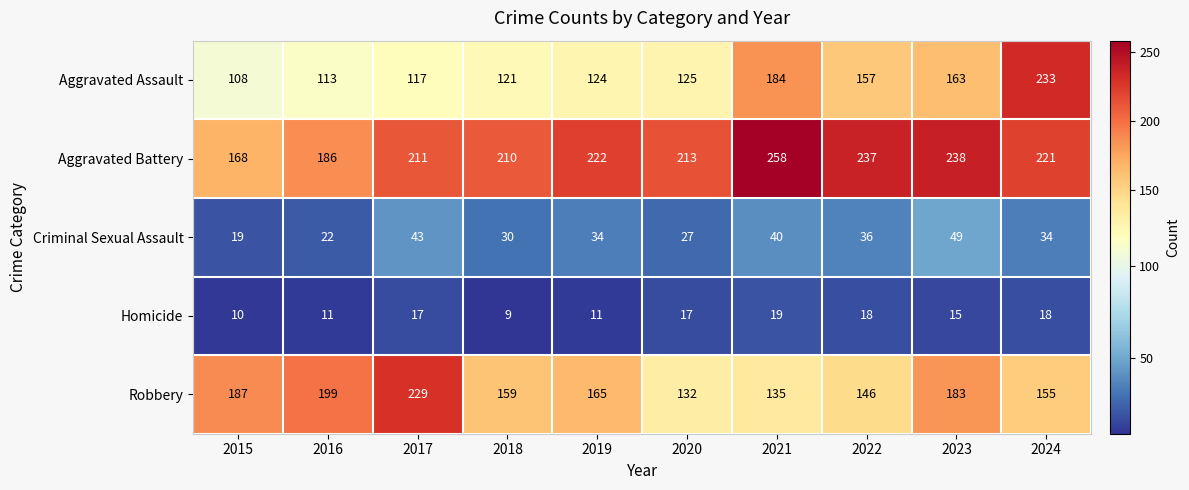

At which category does the chart reach its minimum across all series?

2018